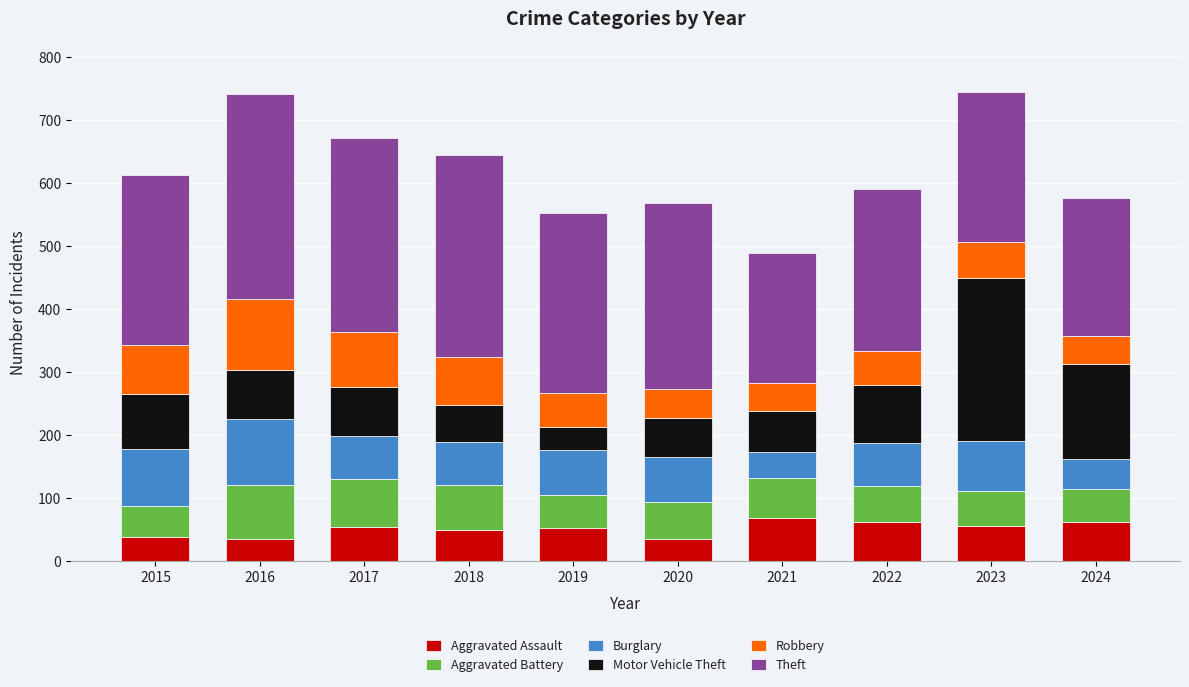

What is the total value across all series at 2018?

644